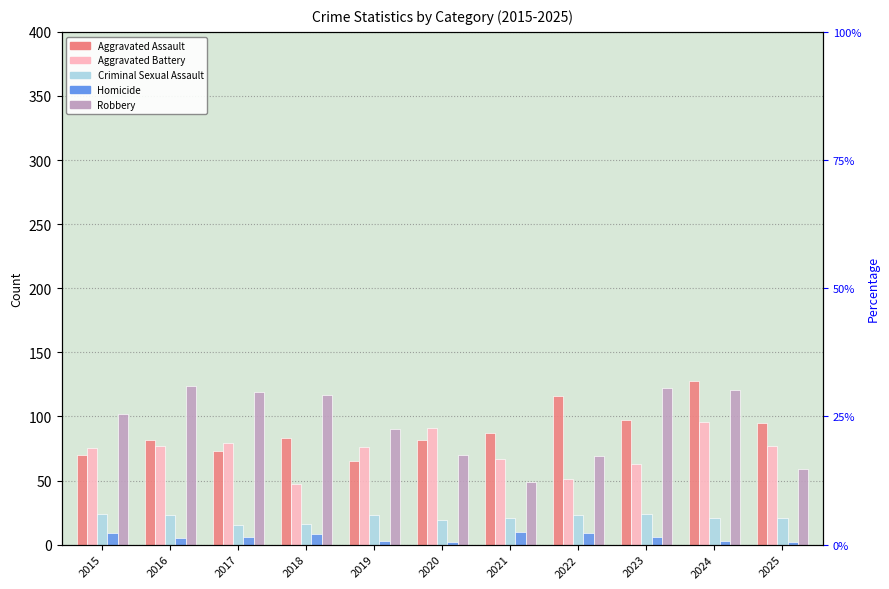

How many Homicide values are between 3 and 9?

8